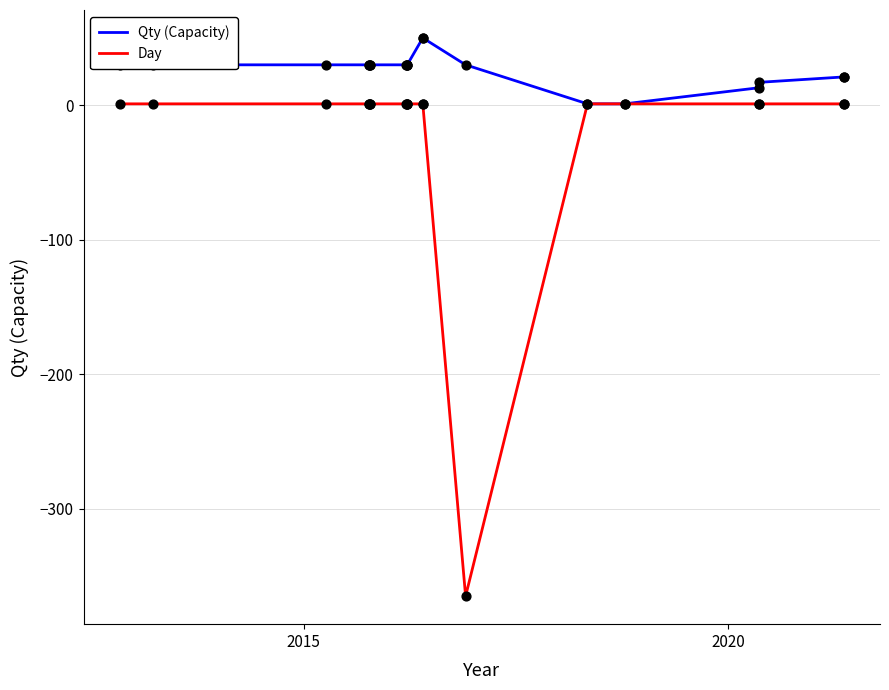

Which series contains the lowest Y value?

Day